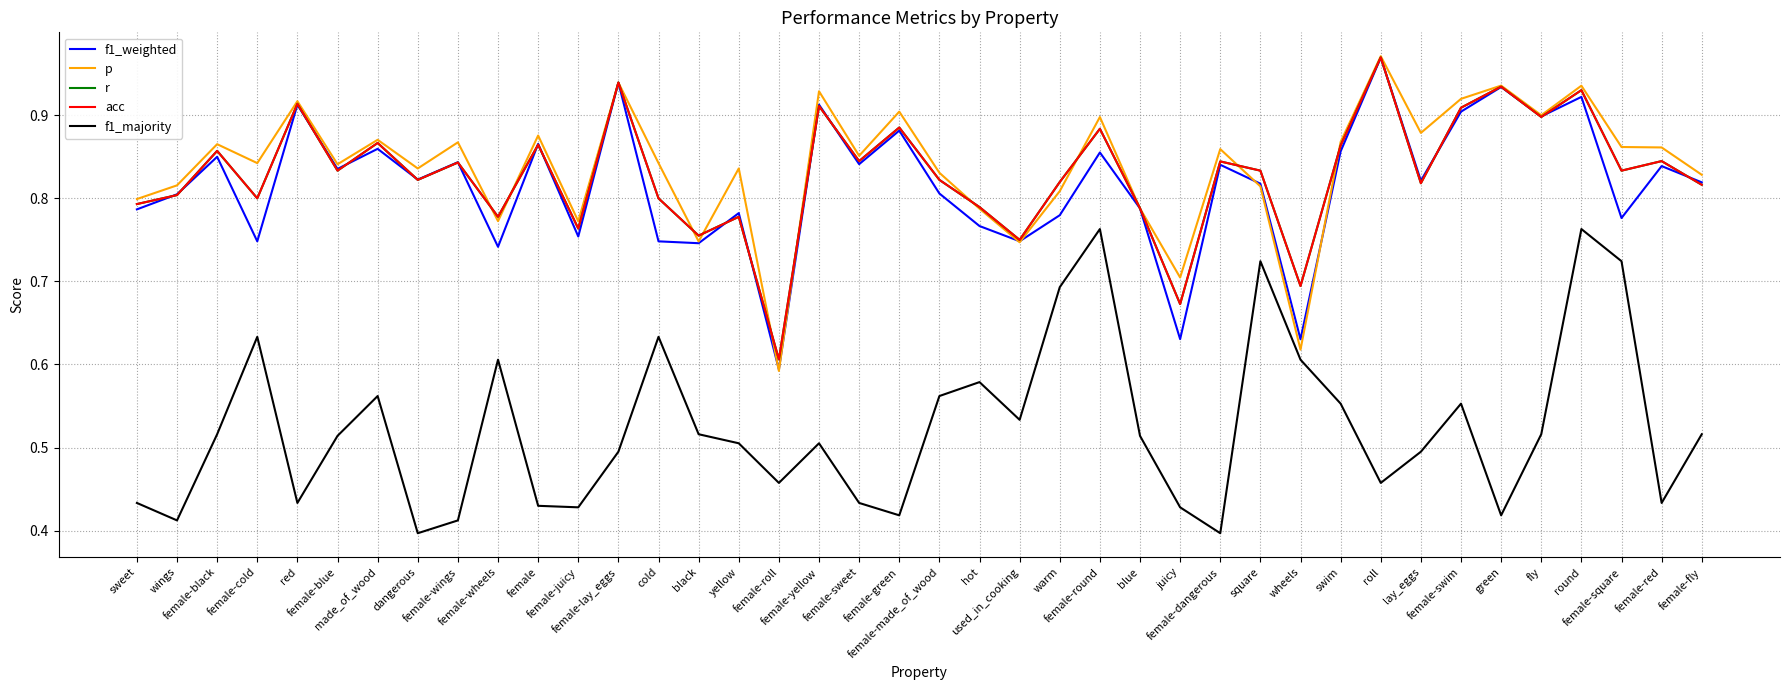

Read the acc value at female-sweet.

0.8